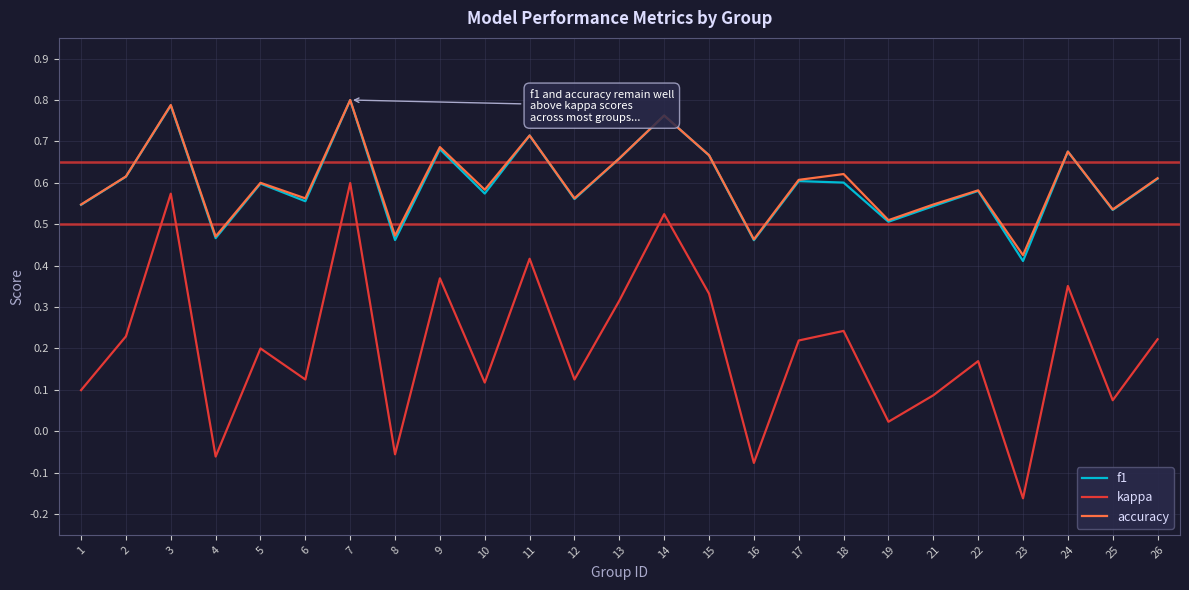

At which label is kappa closest to 0?

19